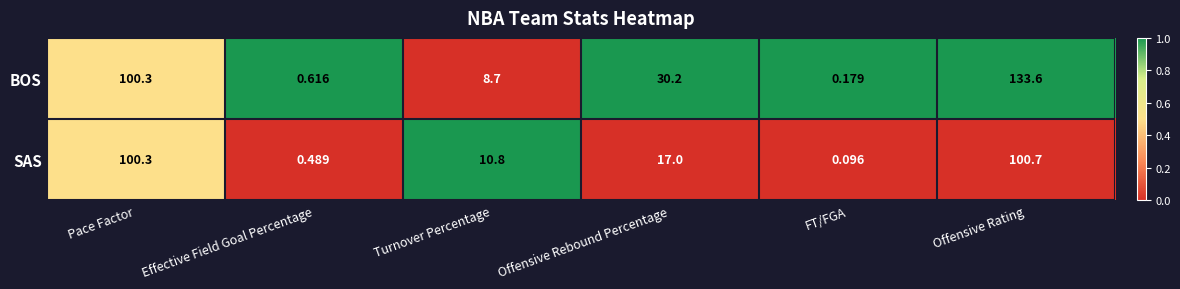

Which series has the largest total across all categories?

BOS